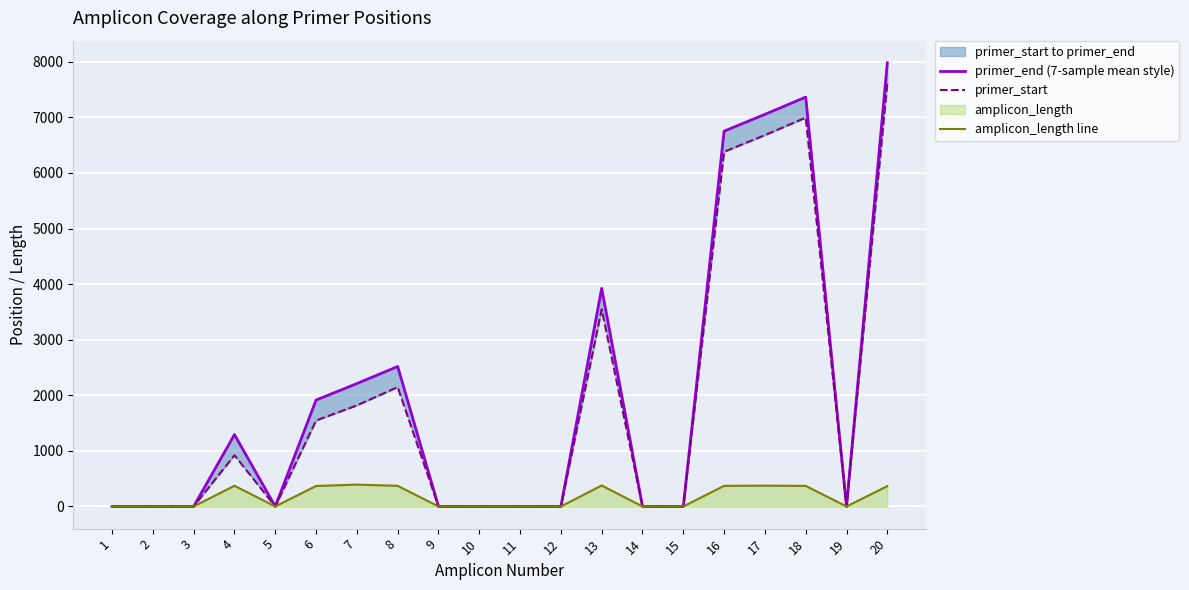

List the series in order of their peak value, lowest first.

amplicon_length line, primer_start, primer_end (7-sample mean style)